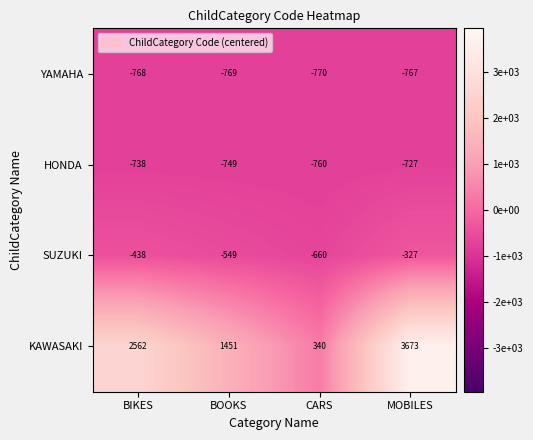

Reading left to right, transcribe all the data shown in this chart.

YAMAHA: BIKES=-768	BOOKS=-769	CARS=-770	MOBILES=-767
HONDA: BIKES=-738	BOOKS=-749	CARS=-760	MOBILES=-727
SUZUKI: BIKES=-438	BOOKS=-549	CARS=-660	MOBILES=-327
KAWASAKI: BIKES=2562	BOOKS=1451	CARS=340	MOBILES=3673